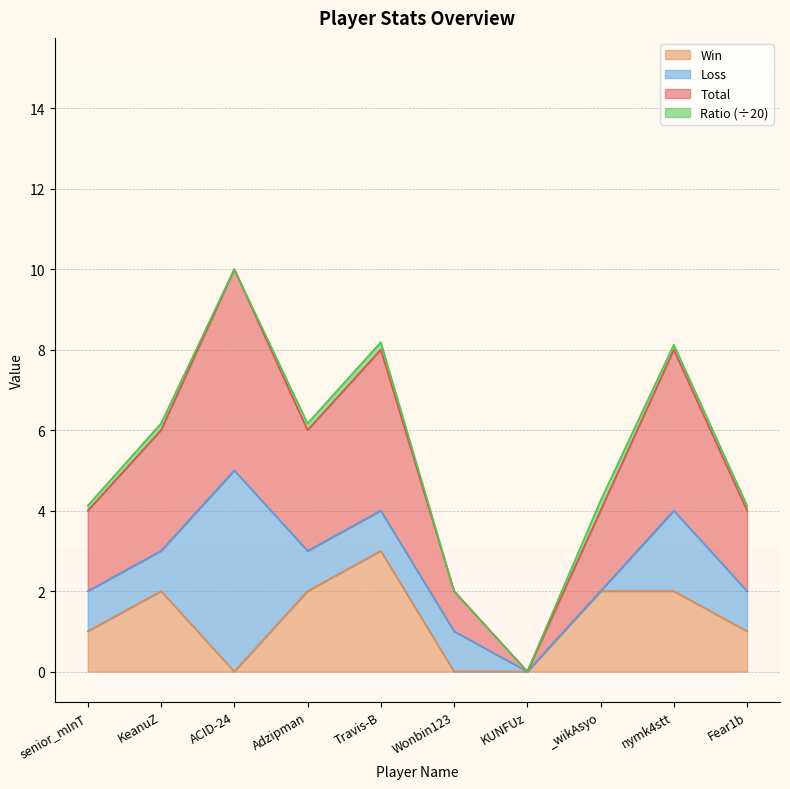

Which series has the widest spread of values?

Total